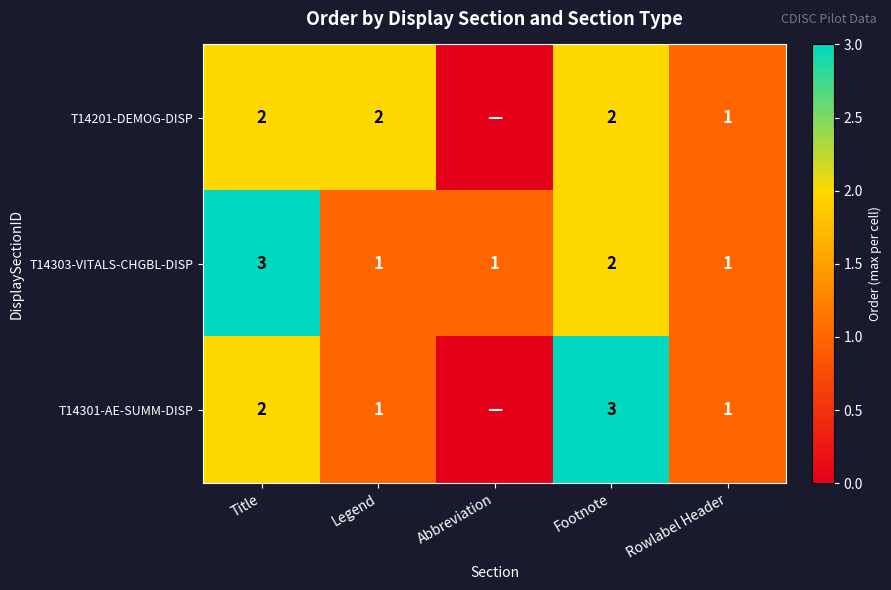

At which label is T14303-VITALS-CHGBL-DISP closest to 2?

Footnote